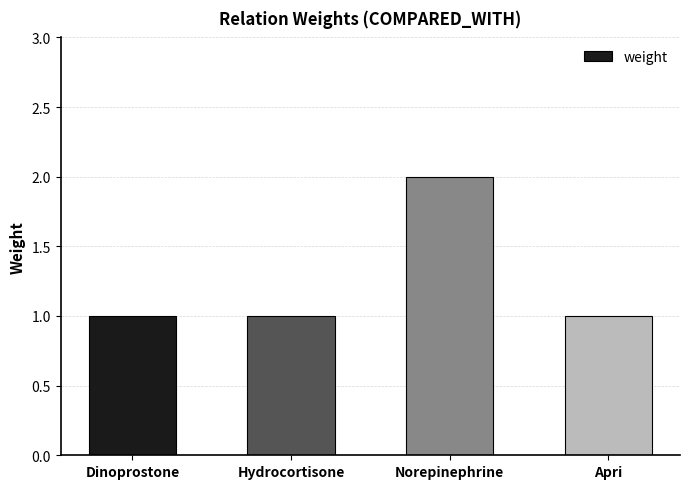

What is the label of the 1st bar from the right?

Apri